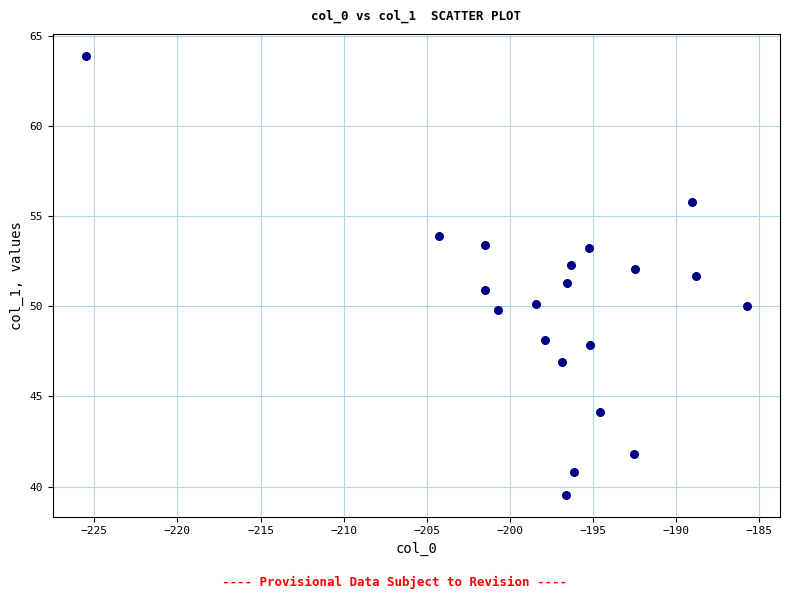

What is the range of X values (max minus min)?

39.8